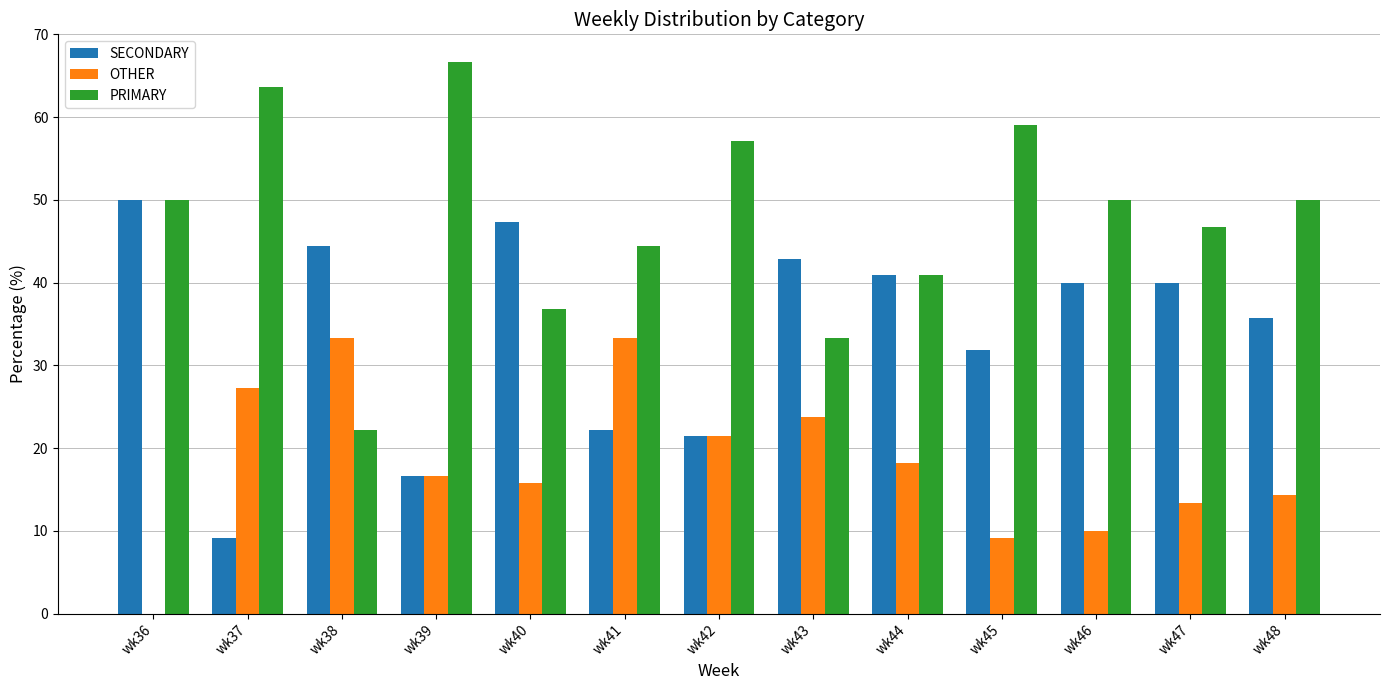

Which category has the highest value in the PRIMARY series?

wk39